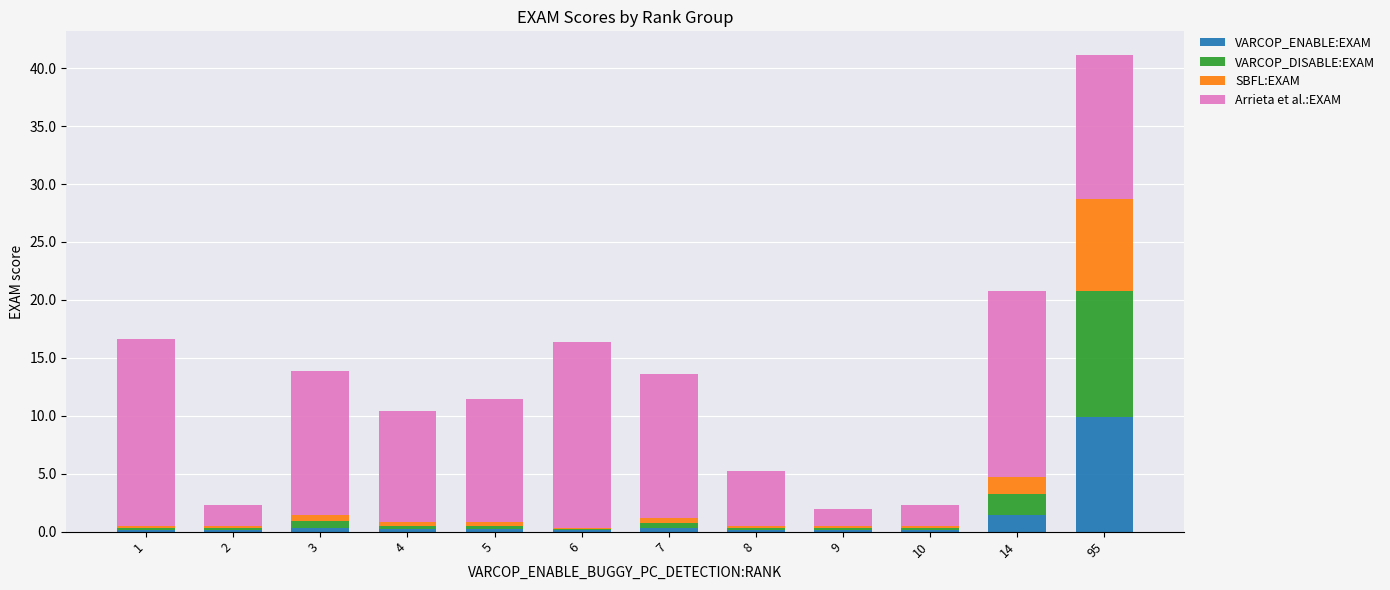

At which category is the sum across all series the highest?

95